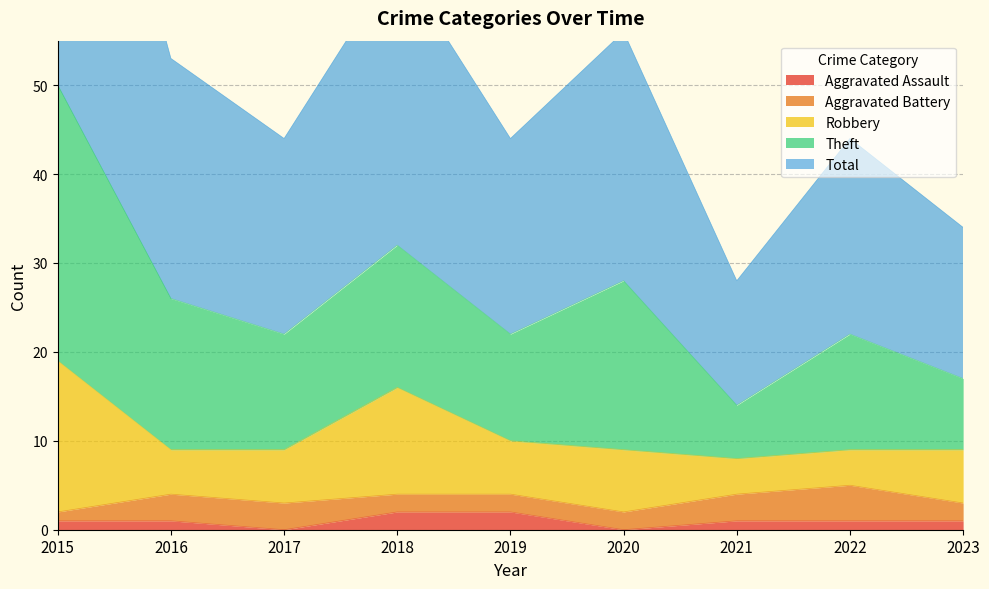

How many interior local peaks does the Aggravated Battery series have?

1